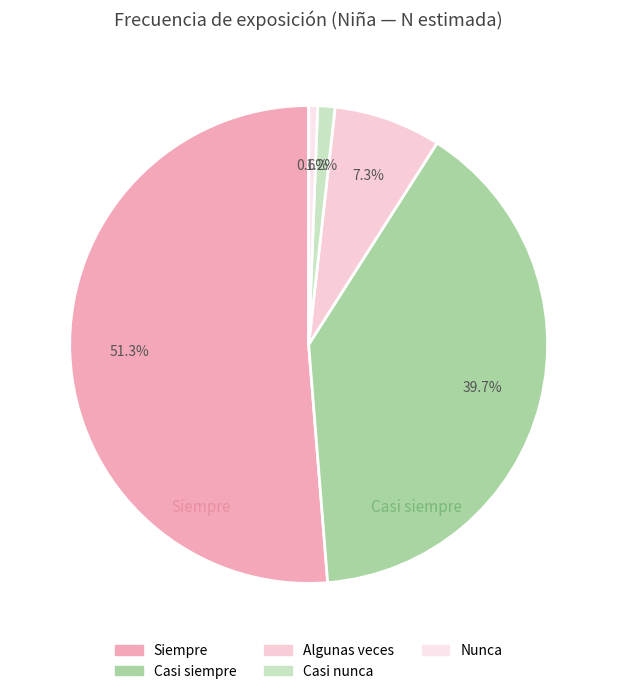

What percentage is the Casi siempre slice, to the nearest percent?

40%